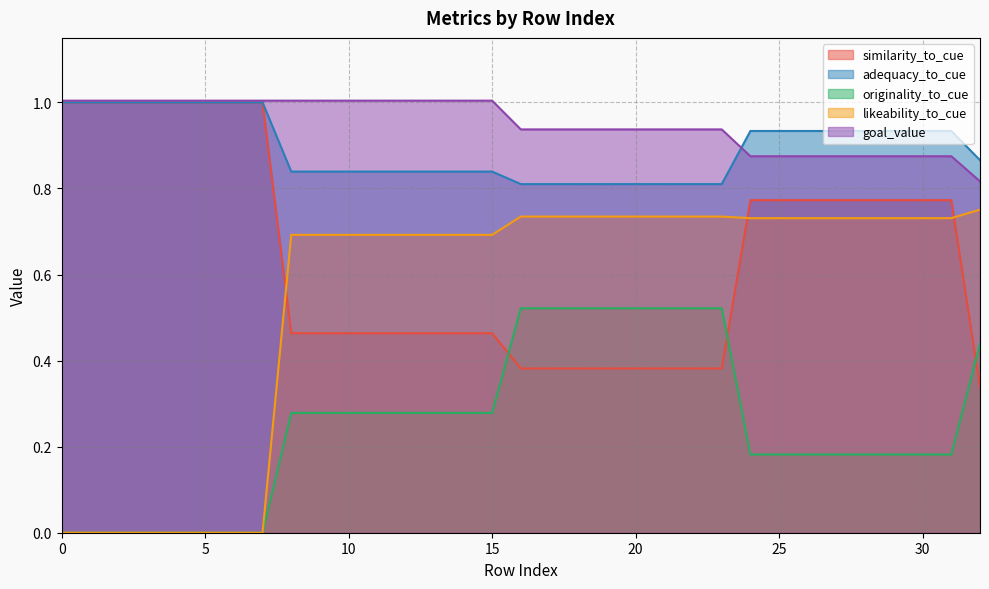

What is the sum of all originality_to_cue values?

8.3